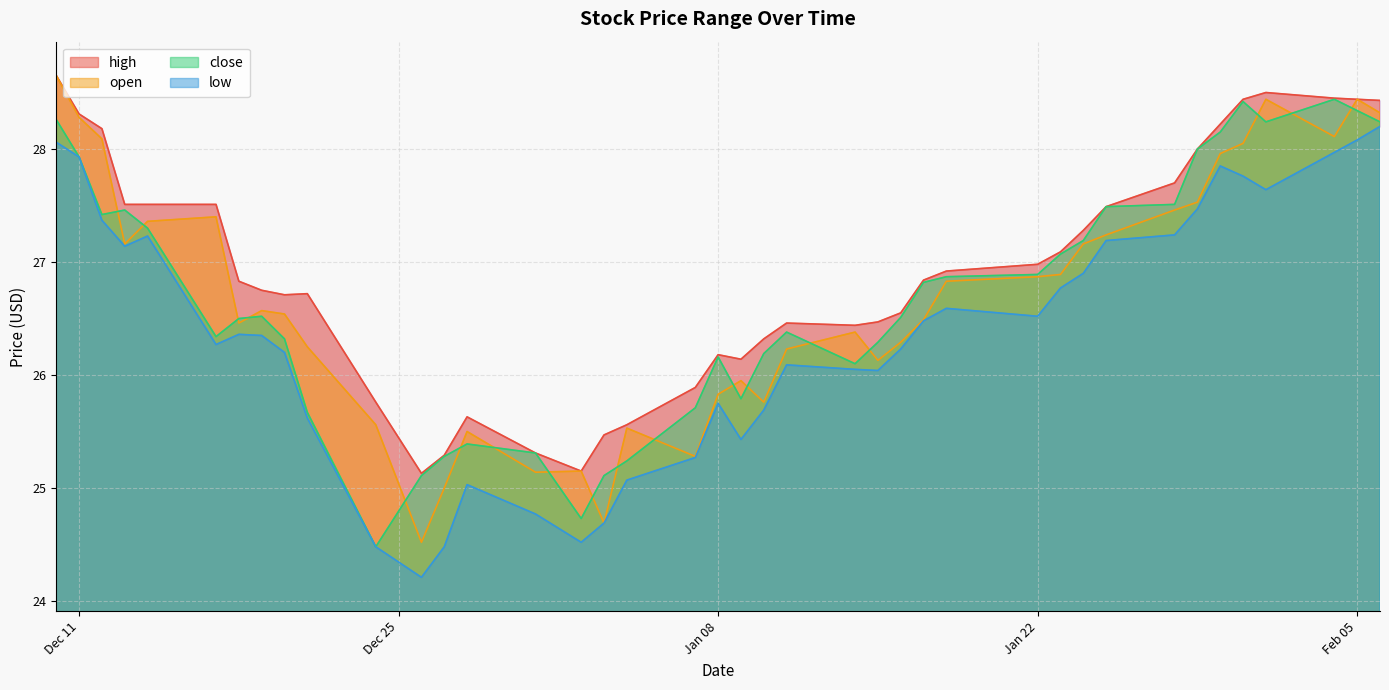

In close, how many points are lower than both neighbors (excluding endpoints)?

7